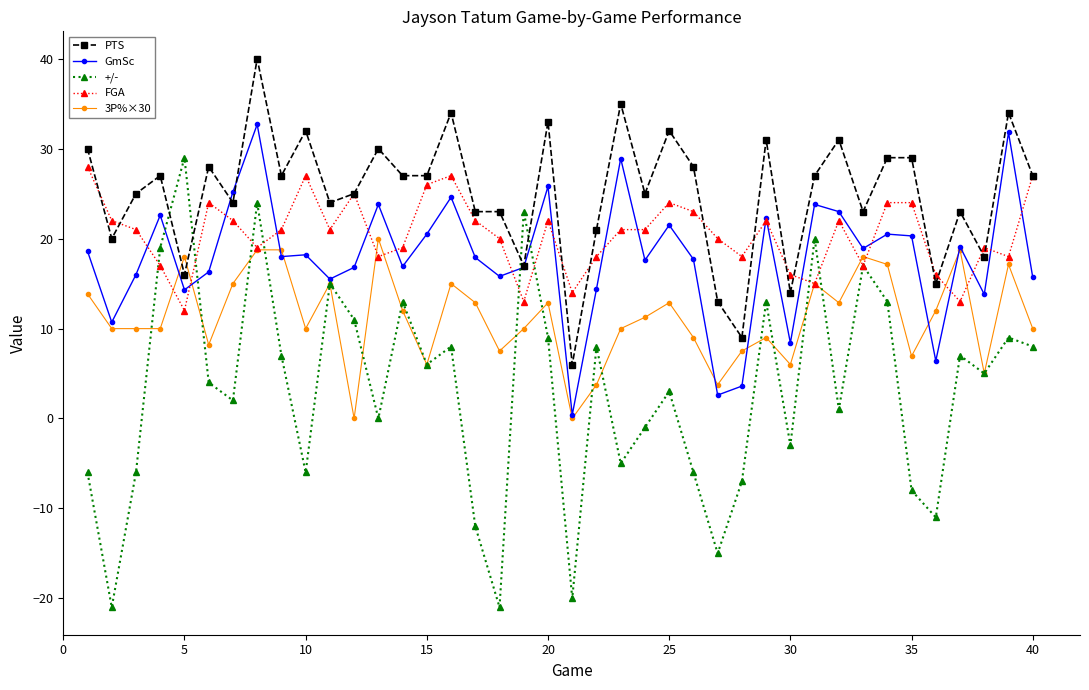

What is the lowest value of the FGA series?

12.0